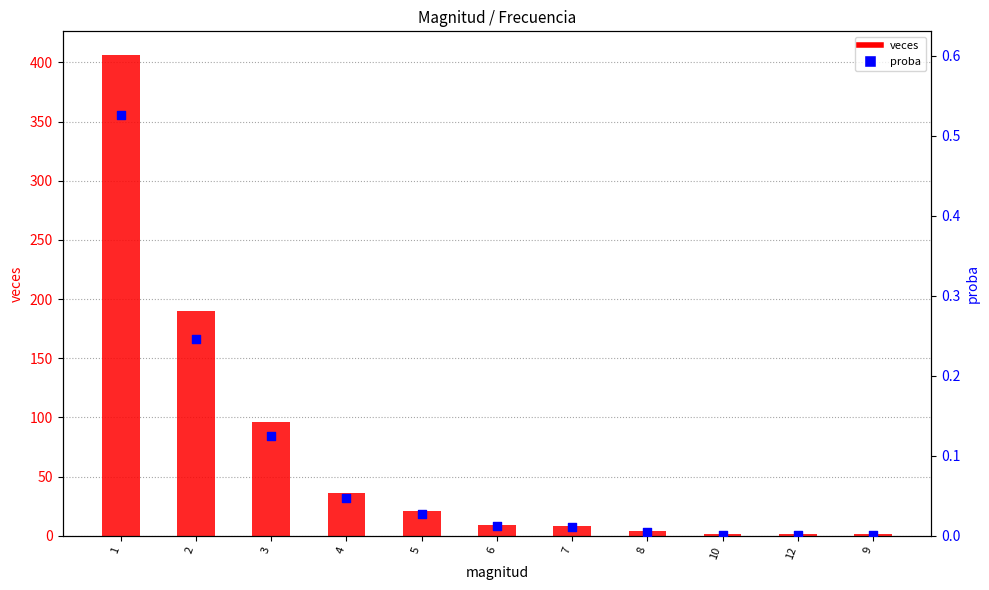

Which series has the widest spread of Y values?

veces